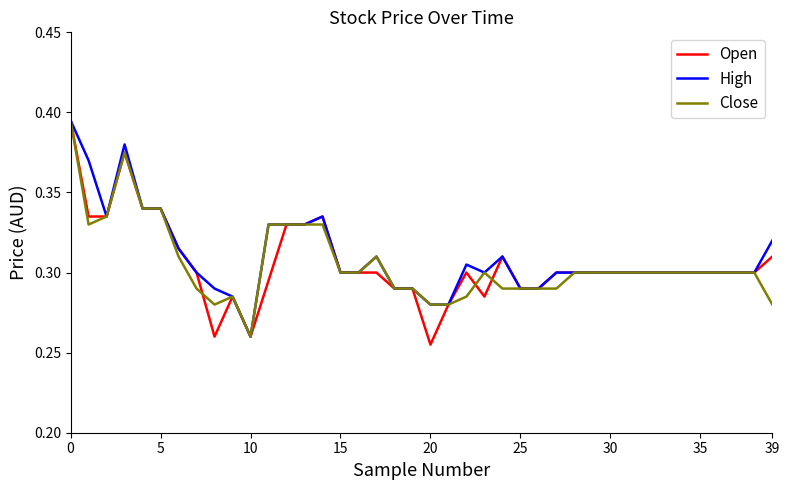

Which series has the largest range (max minus min)?

Open